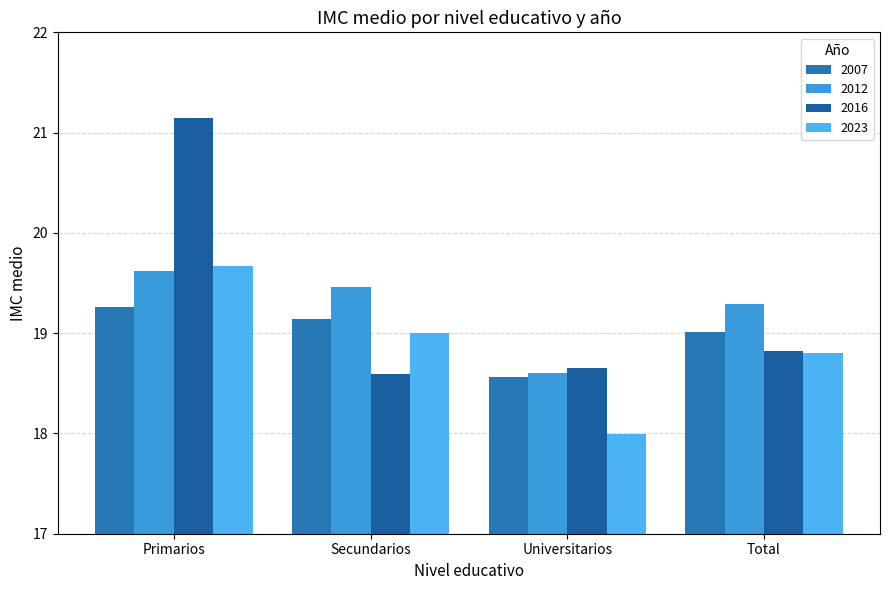

What is the greatest value displayed?

21.1